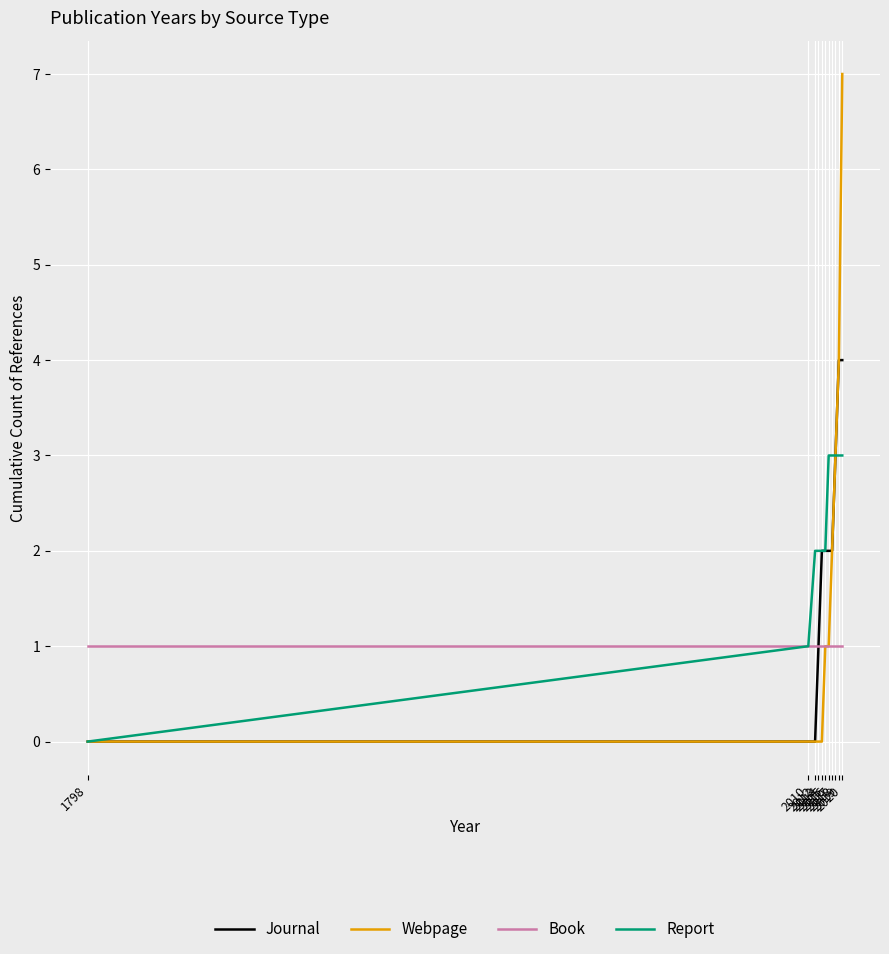

List the series in order of their overall mean, highest first.

Report, Journal, Webpage, Book